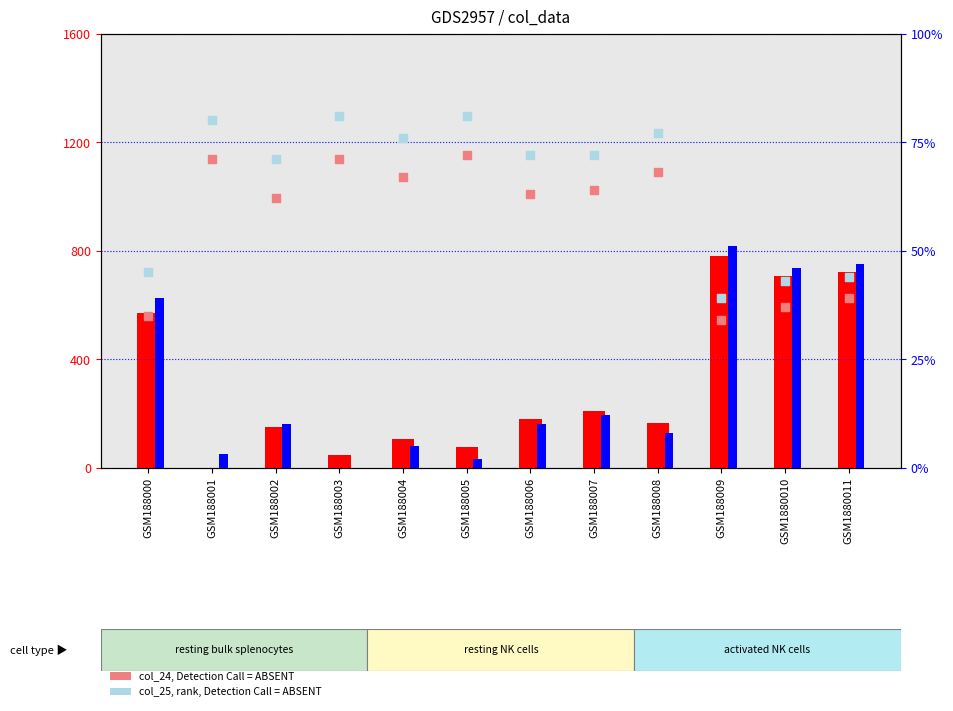

Which series has the largest total across all categories?

col_1 (count)